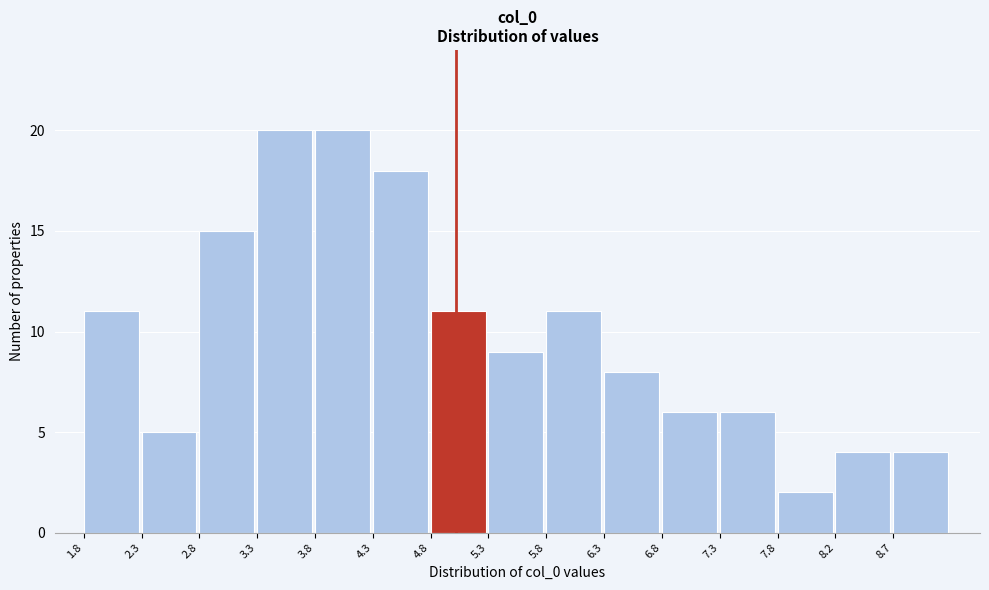

Reading left to right, list every bar in this chart as the range it spans on the x-axis followed by its height. Neither the bar edges nor the heights are printed on the chart, so give them approximately, as read against the axes.

1.80 to 2.30: 11
2.30 to 2.80: 5
2.80 to 3.30: 15
3.30 to 3.80: 20
3.80 to 4.30: 20
4.30 to 4.80: 18
4.80 to 5.30: 11
5.30 to 5.75: 9
5.75 to 6.25: 11
6.25 to 6.75: 8
6.75 to 7.25: 6
7.25 to 7.75: 6
7.75 to 8.25: 2
8.25 to 8.75: 4
8.75 to 9.25: 4